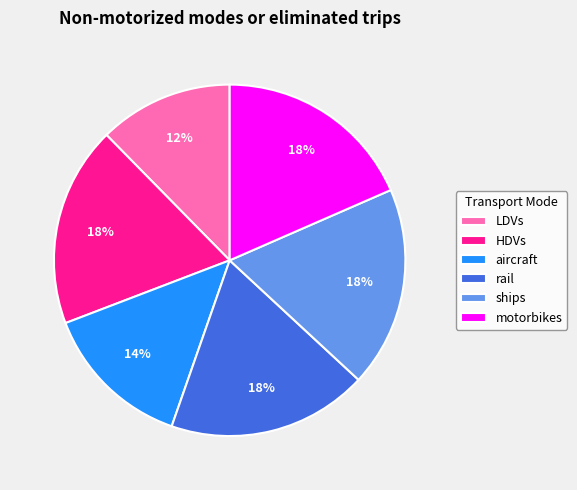

Combined, do LDVs and HDVs account for over 50%?

No